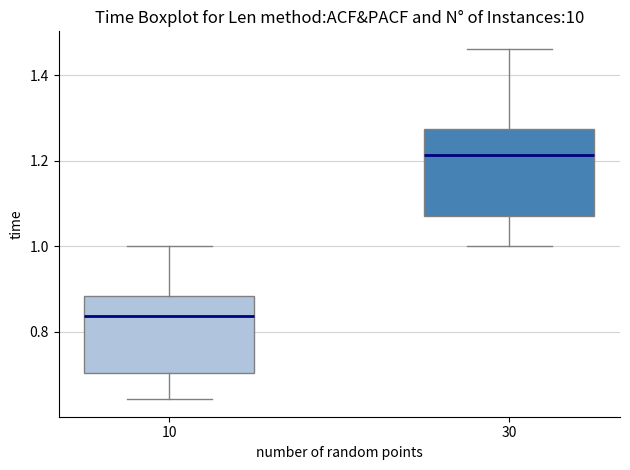

Which box has the highest median line?

30